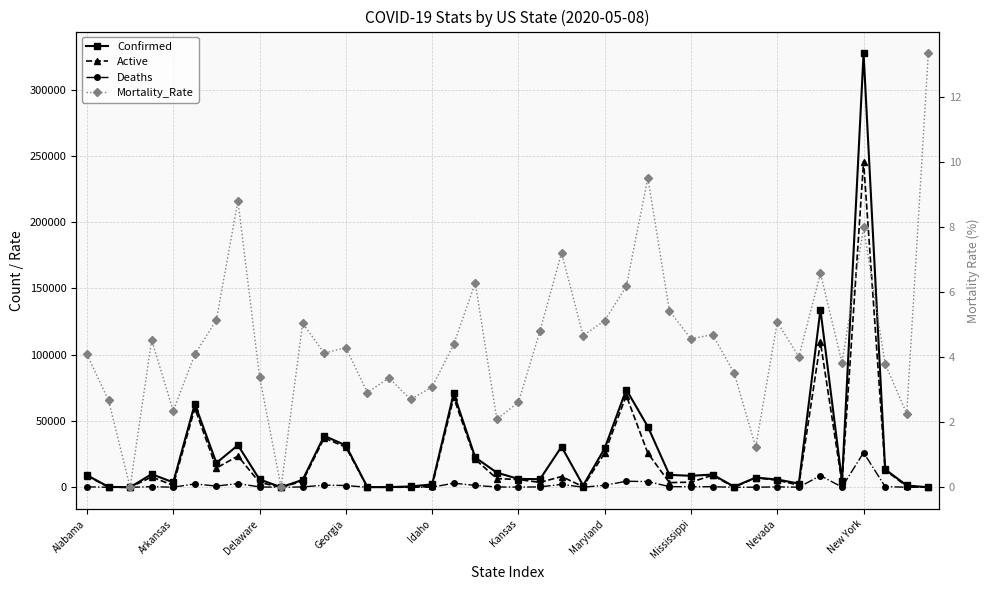

The value of Active at 14 is 21.0. True or false?

True